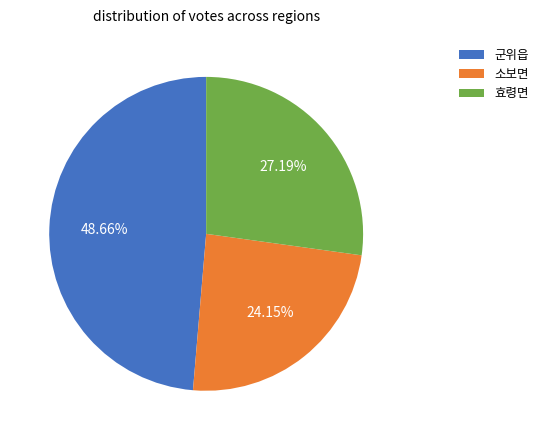

Which slice is the largest?

군위읍